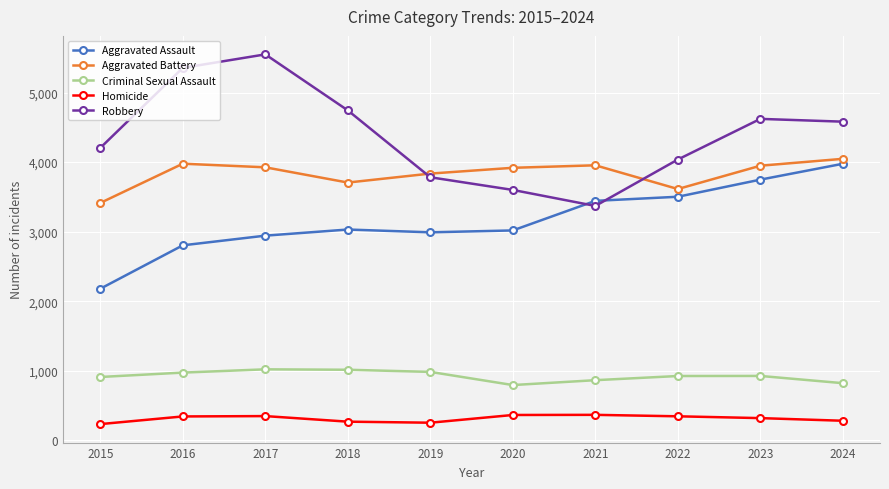

Which series has the largest total across all categories?

Robbery